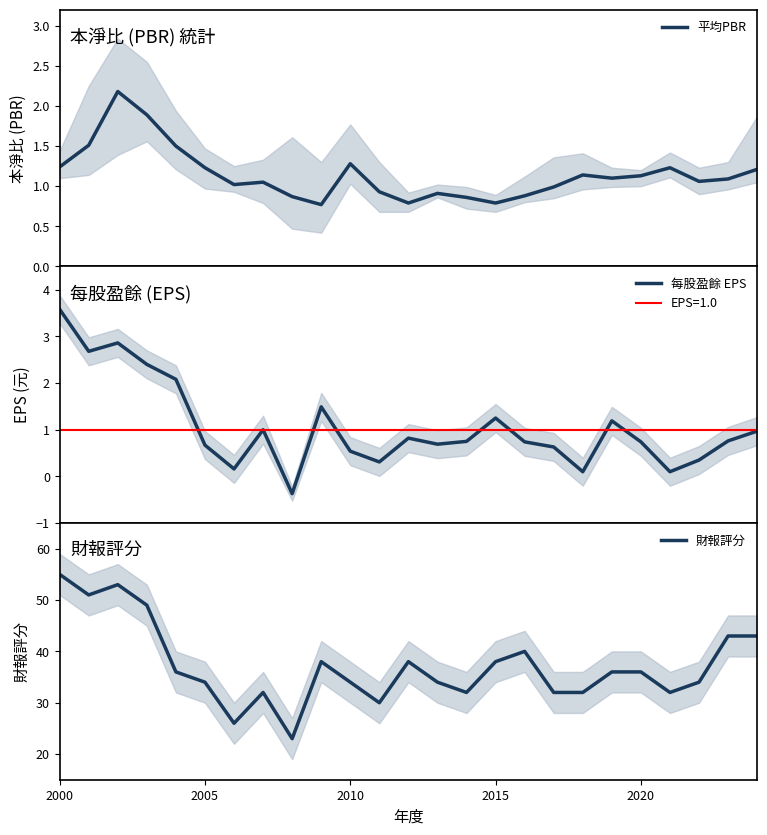

Is it true that 財報評分 equals 57 at 2015?

False